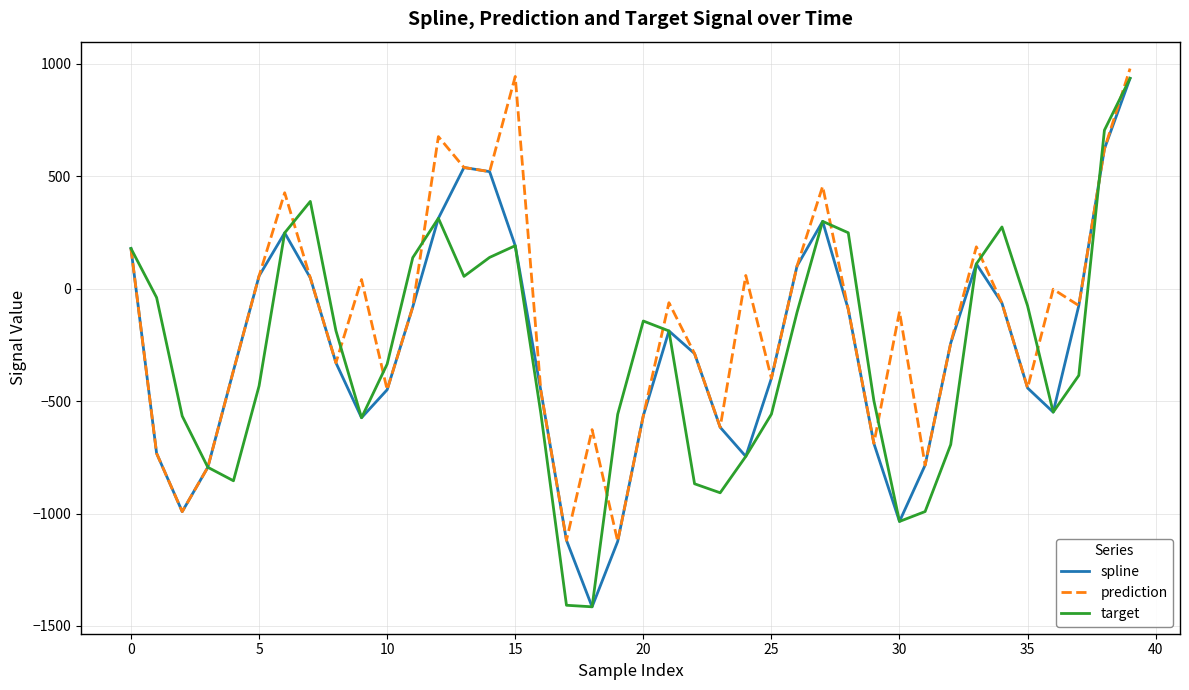

What is the maximum value shown in the chart?

979.2